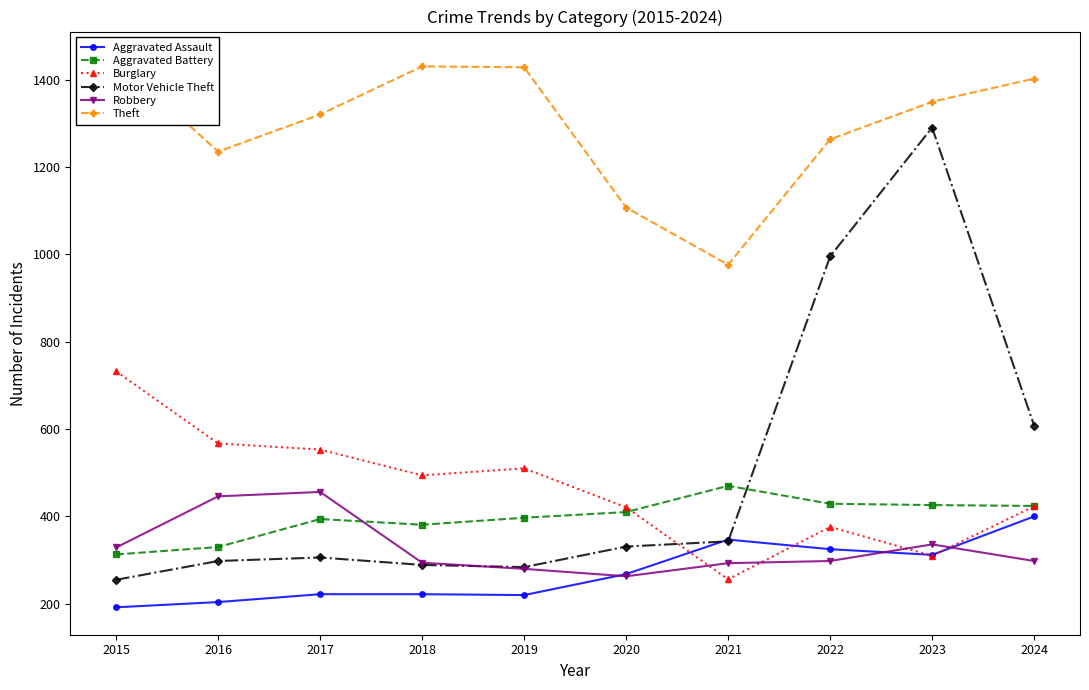

Where do Burglary and Aggravated Assault first cross each other?

2020 and 2021